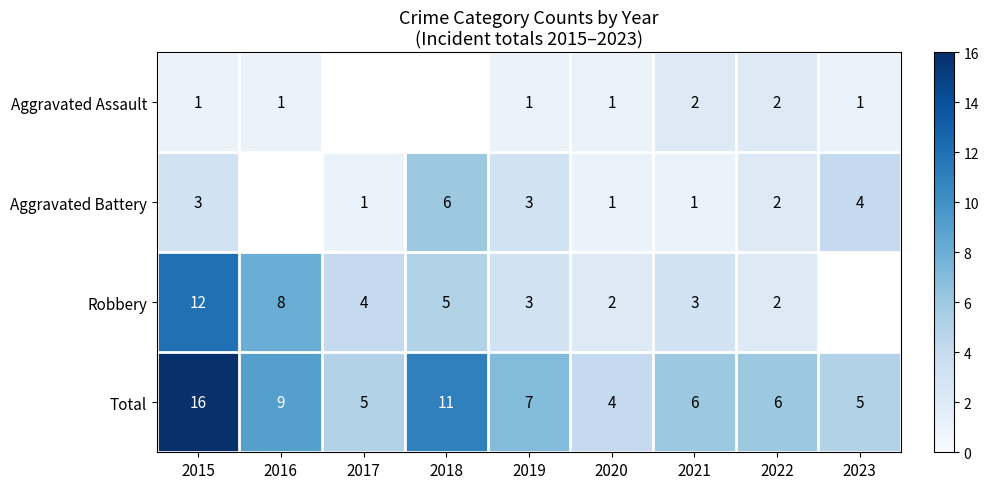

True or false: Robbery has a value of 3 at 2016.

False